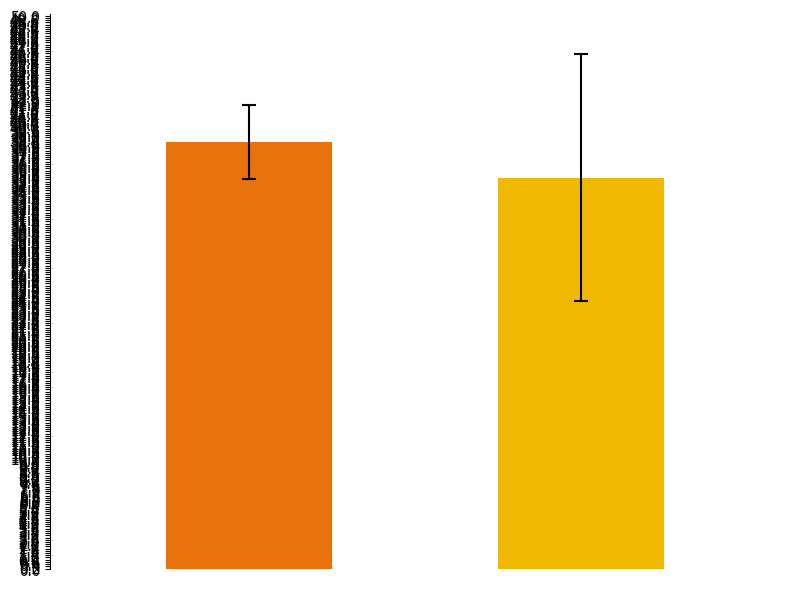

What is the smallest value displayed?

35.4